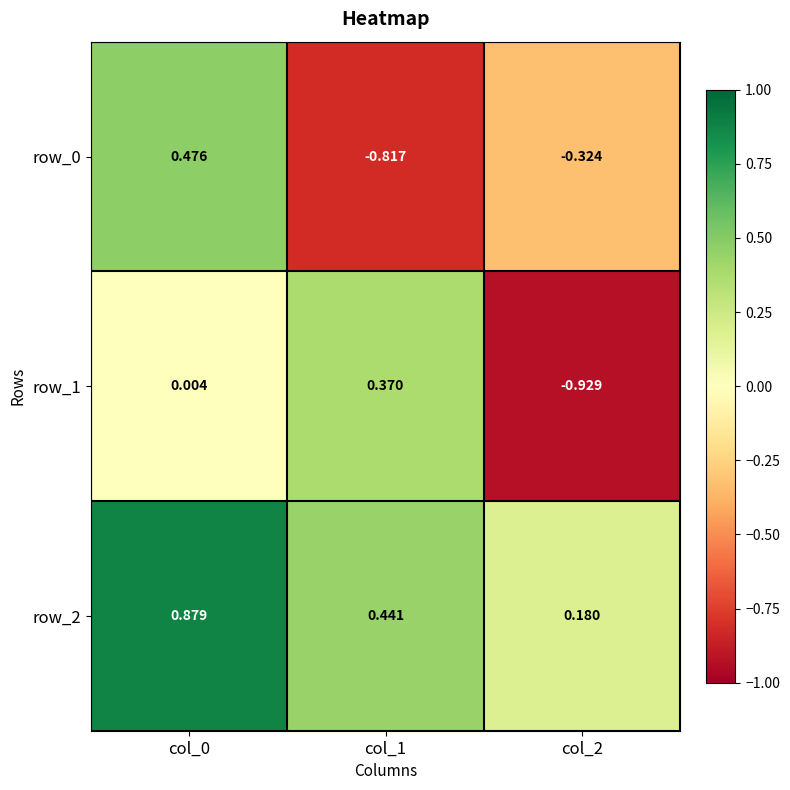

Which has a higher value, col_1 or col_2?

col_2